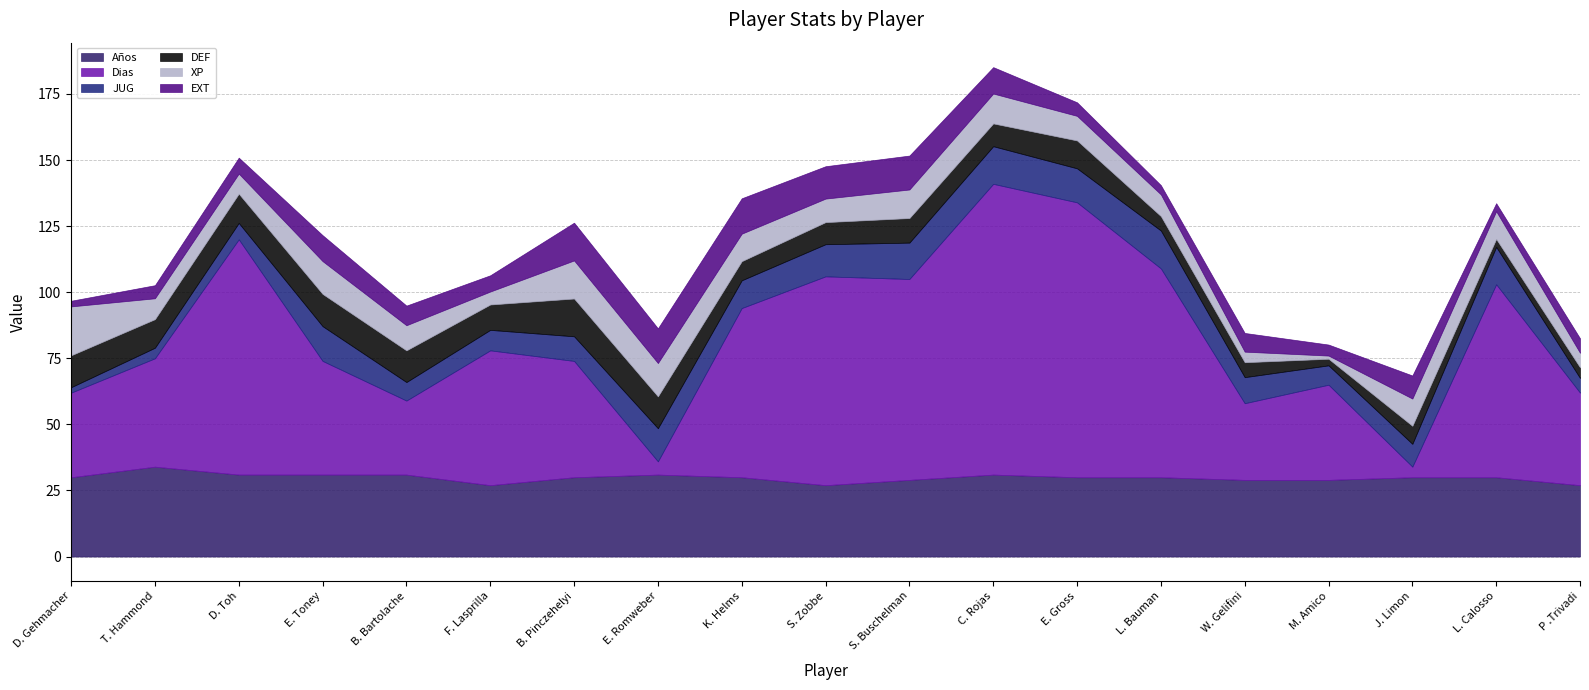

What is the value of the Dias point at the 13th from the left?

104.0